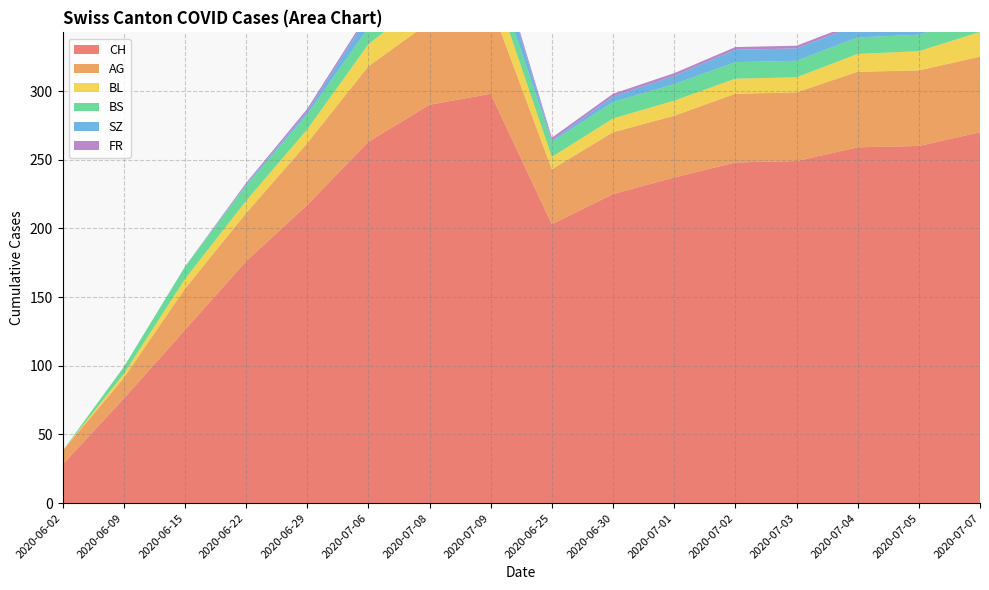

Reading left to right, what are all the values shown in this chart?

CH: 28	76	126	176	217	263	290	298	203	225	237	248	249	259	260	270
AG: 10	15	30	35	45	55	60	65	40	45	45	50	50	55	55	55
BL: 0	3	7	9	10	16	19	20	9	10	11	11	11	13	14	18
BS: 0	5	9	11	11	12	12	12	11	12	12	12	12	12	12	12
SZ: 0	0	0	1	2	9	17	17	1	4	6	9	9	9	9	9
FR: 0	0	0	1	2	2	2	2	2	2	2	2	2	2	2	2